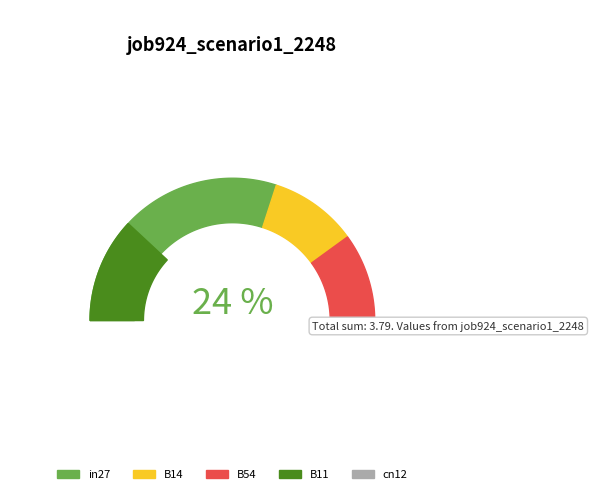

To the nearest percent, what percentage of the pie is B11?

25%